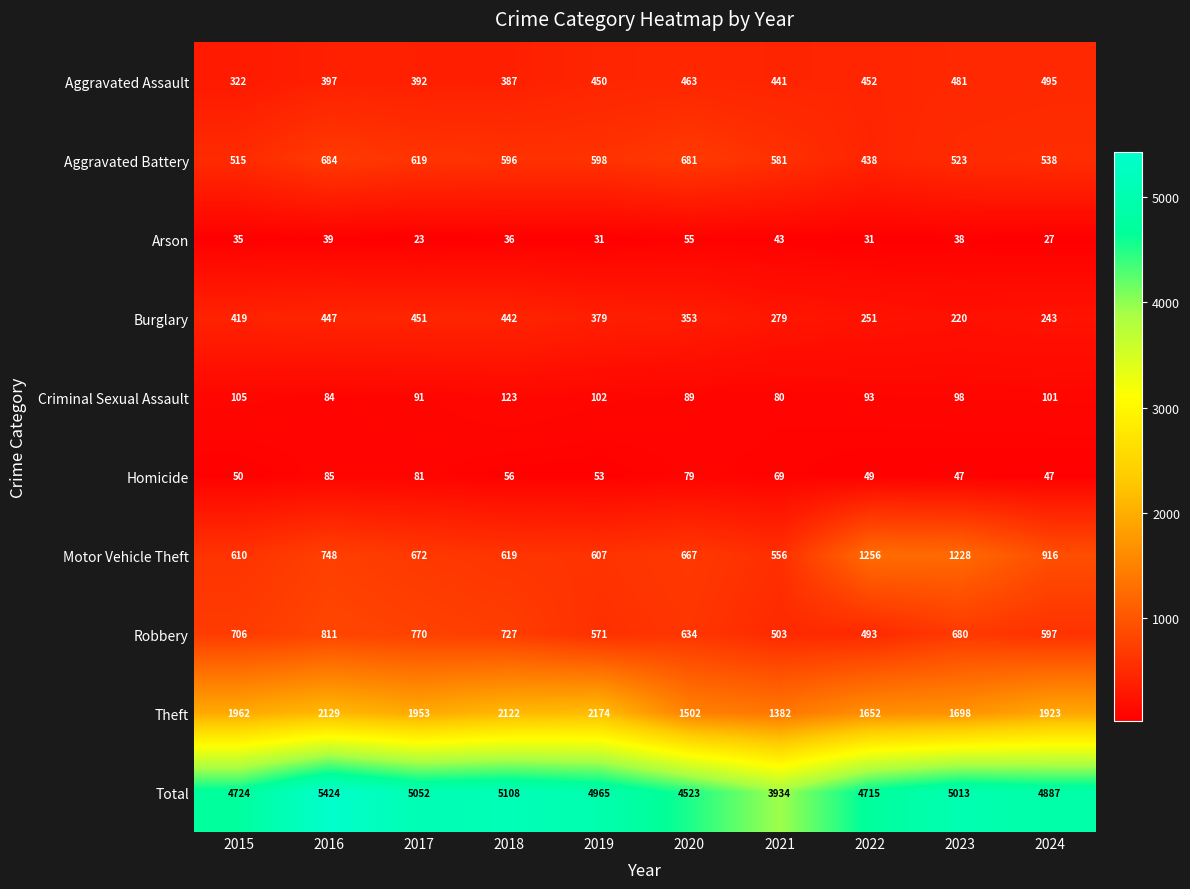

At which label does Robbery reach its minimum?

2022